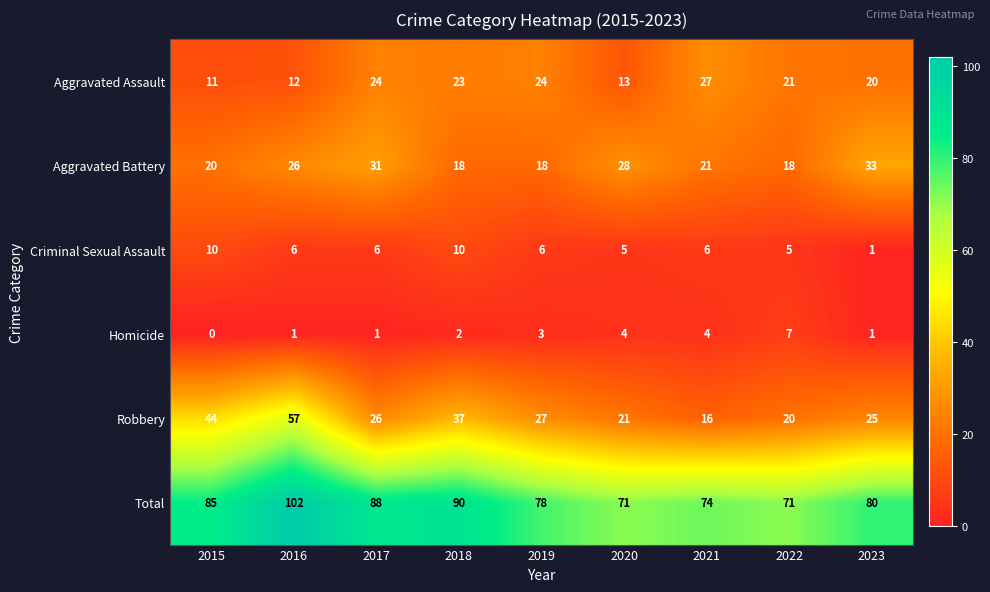

List the series in order of their peak value, highest first.

Total, Robbery, Aggravated Battery, Aggravated Assault, Criminal Sexual Assault, Homicide